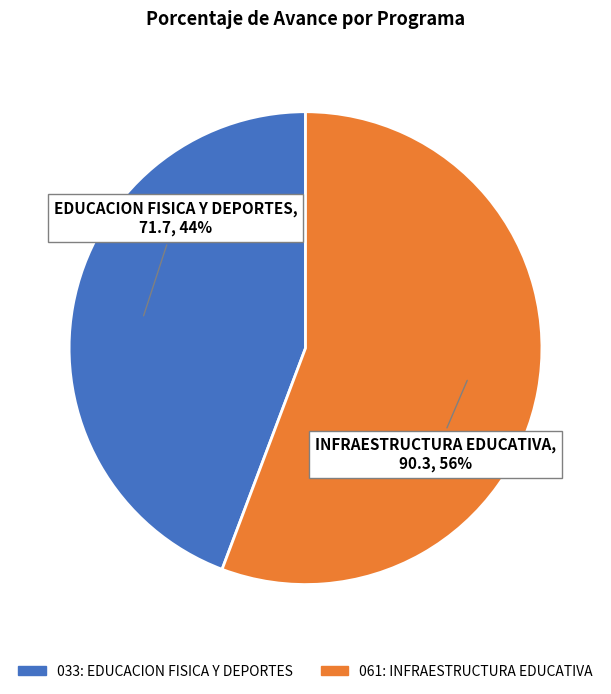

Count the number of slices in the pie.

2